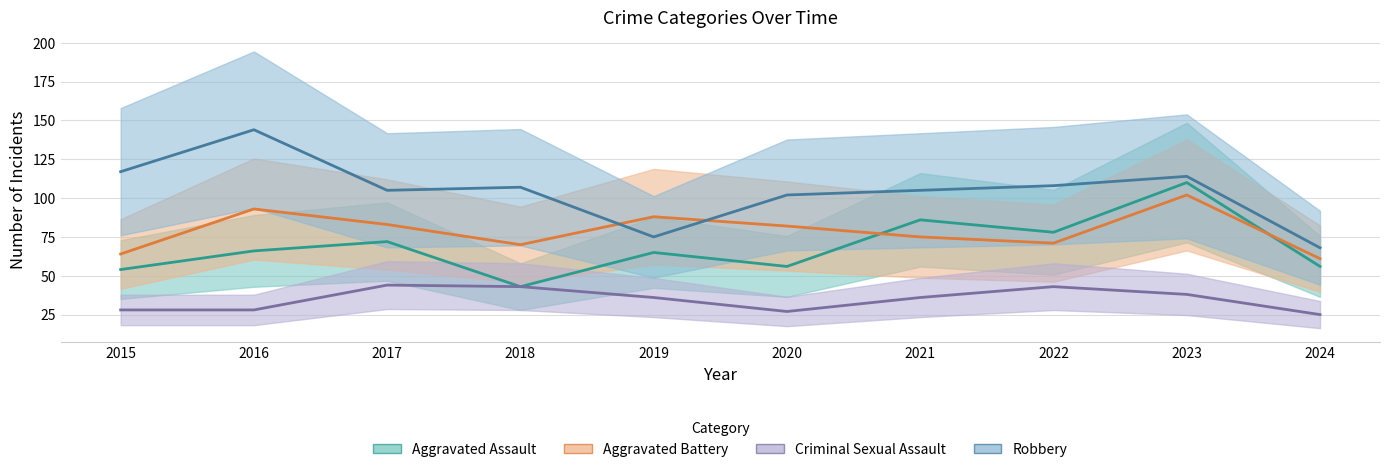

Which has a higher value, 2022 or 2017?

2022